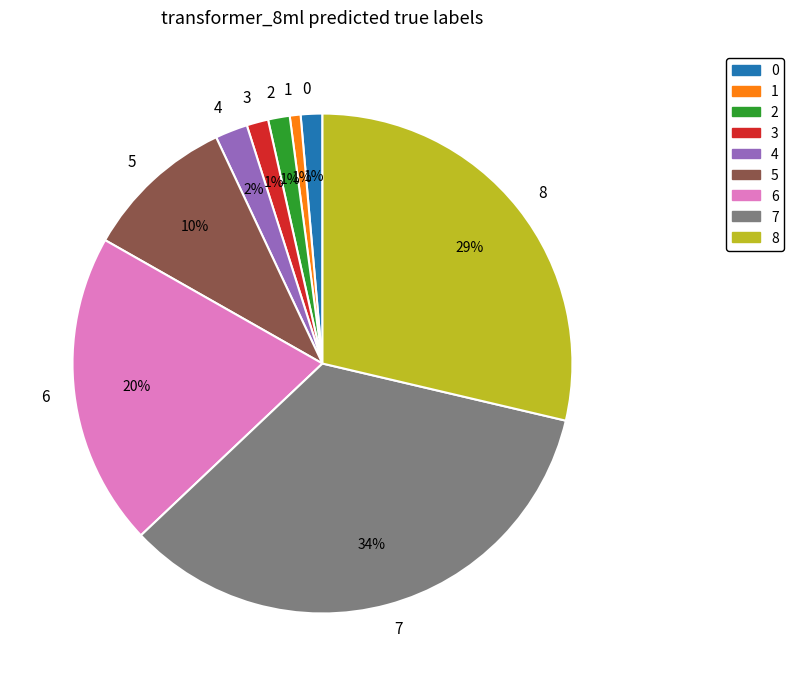

Is the sum of 4 and 1 greater than half?

No